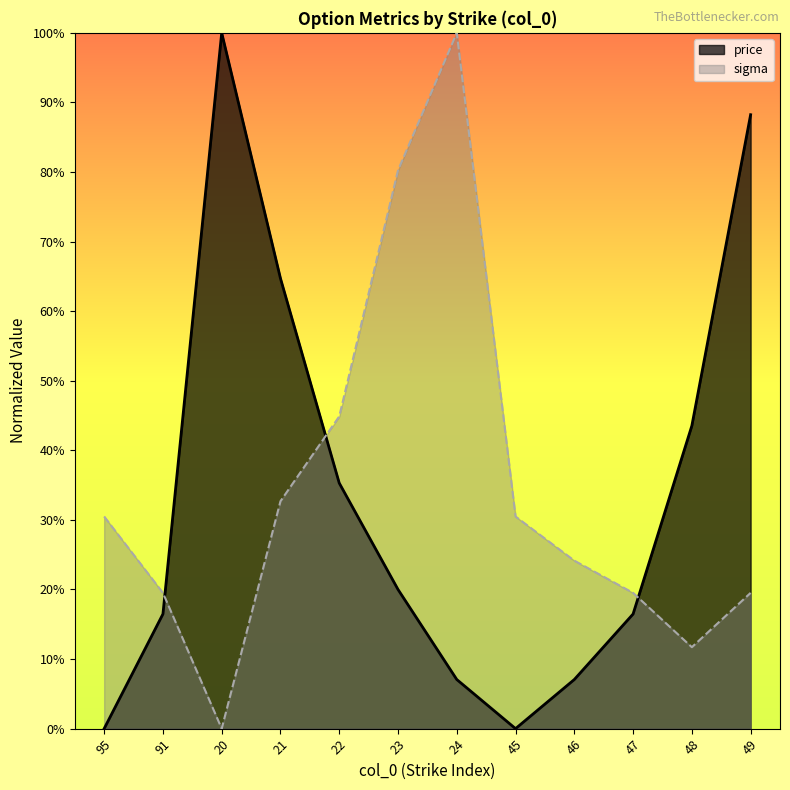

At which category is the sum across all series the highest?

49